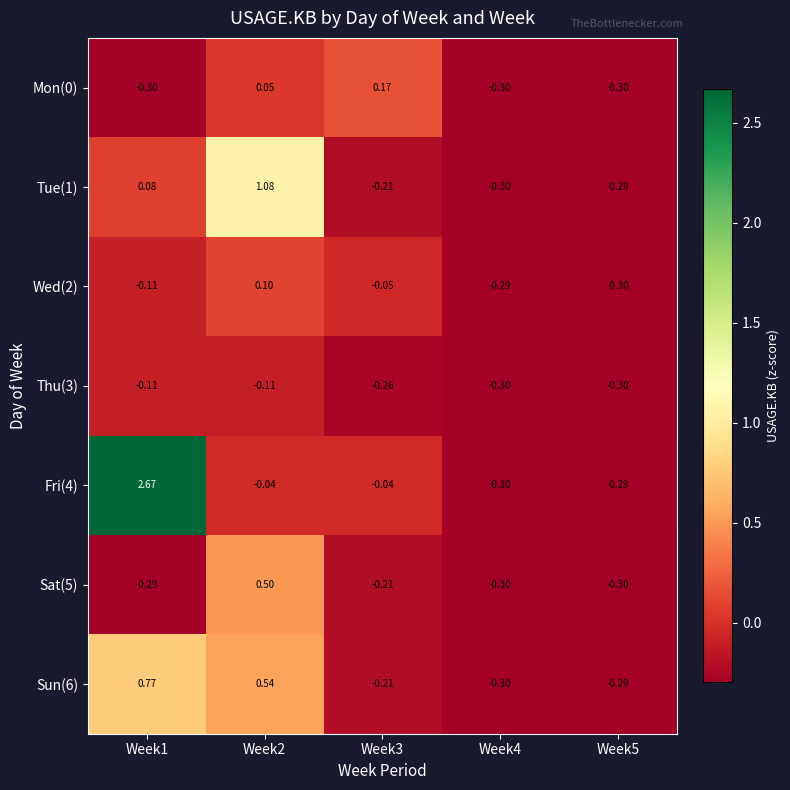

How many data points in Sat(5) are less than 0?

4